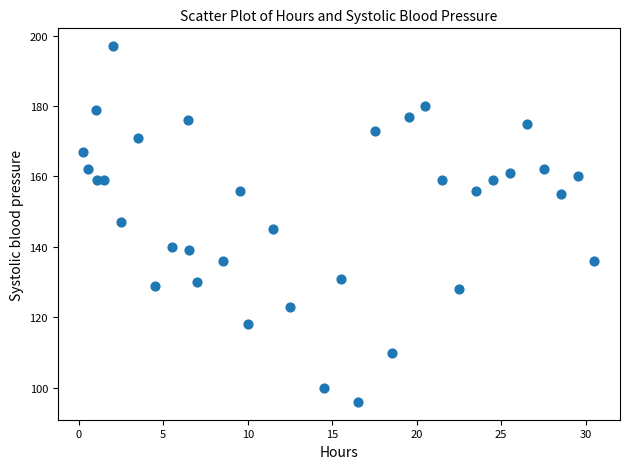

What is the range of Y values (max minus min)?

101